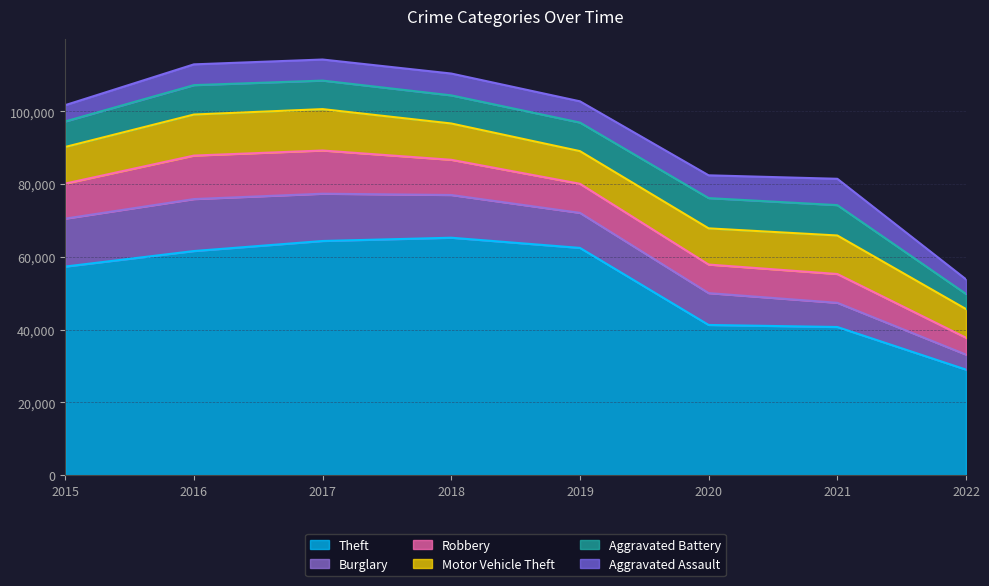

Is it true that Aggravated Assault equals 5840 at 2019?

True